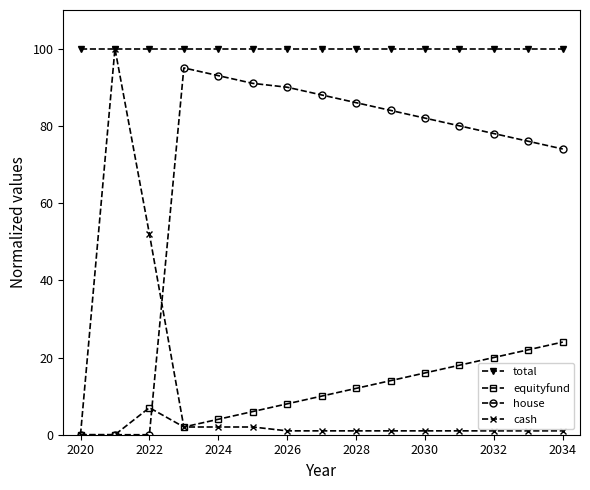

Which series has the widest spread of values?

cash